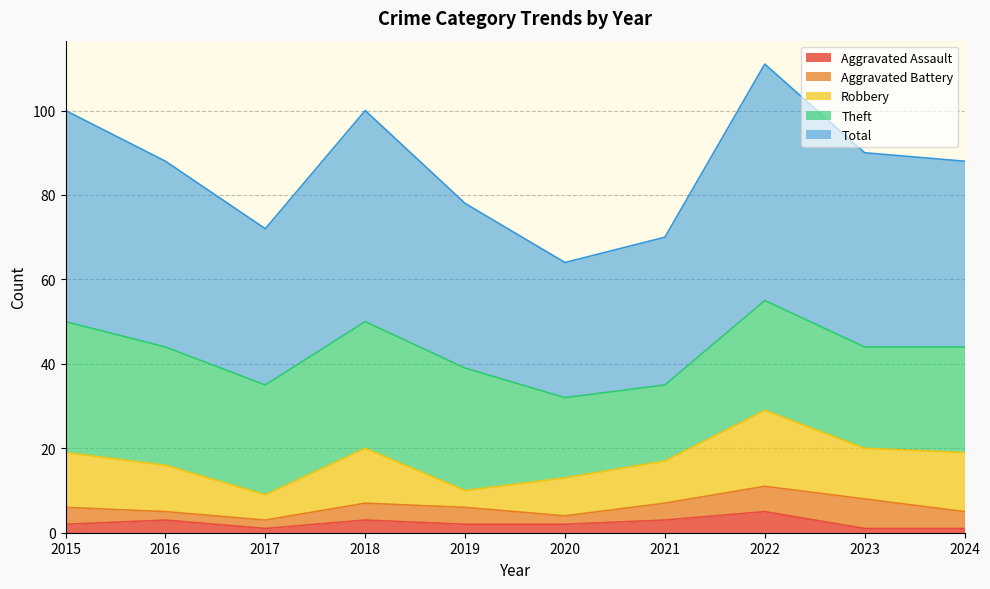

At how many categories does at least one series exceed 43?

6